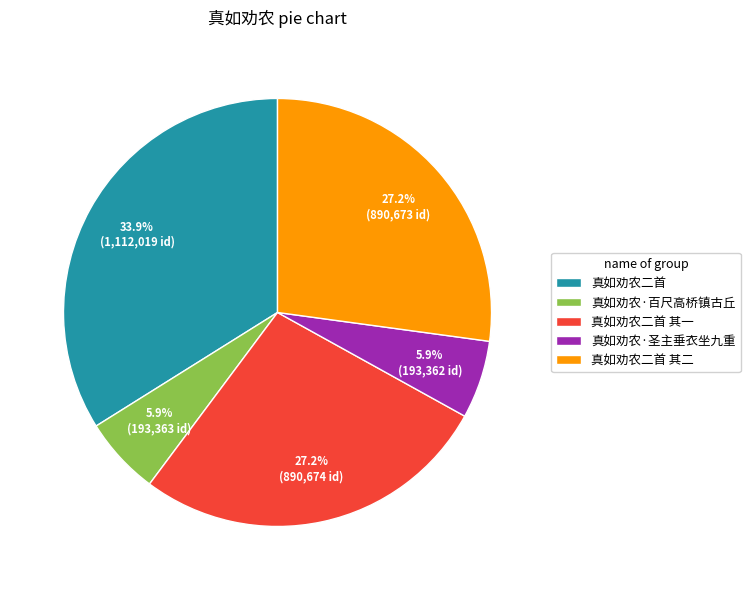

Is 真如劝农·百尺高桥镇古丘 the majority of the pie?

No